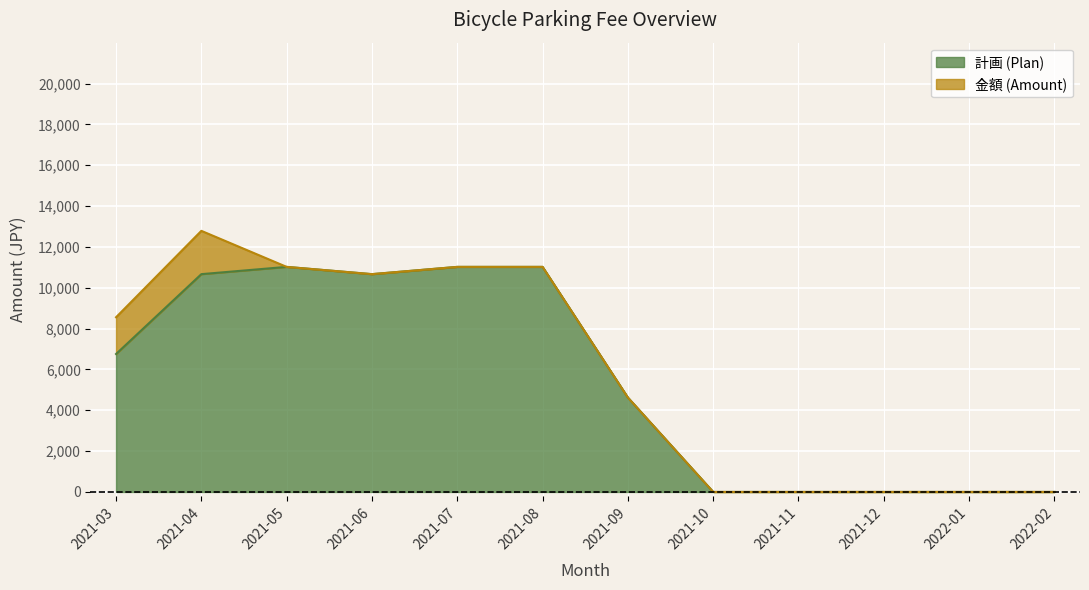

List the labels in order of value, smallest first.

2021-10, 2021-11, 2021-12, 2022-01, 2022-02, 2021-09, 2021-03, 2021-04, 2021-06, 2021-05, 2021-07, 2021-08